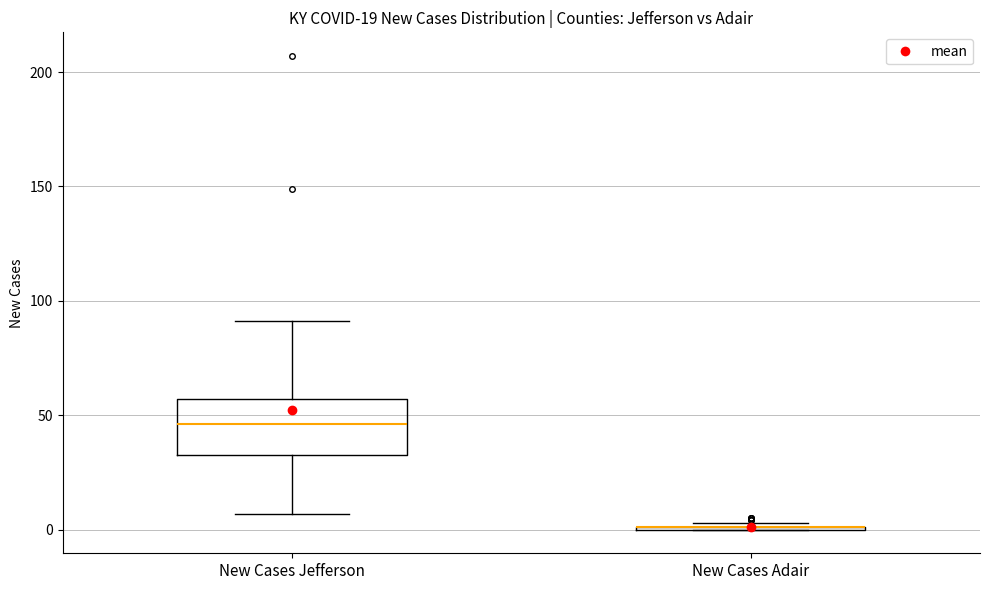

Reading left to right, read every box against the y-axis: the position of its median line, the range the box covers, and the ends of its whiskers. The values are not printed on the chart, so give them approximately, as read against the axis.

New Cases Jefferson: median 45, box 35 to 55, whiskers 5 to 90
New Cases Adair: box collapsed to a line at 0, whiskers 0 to 5